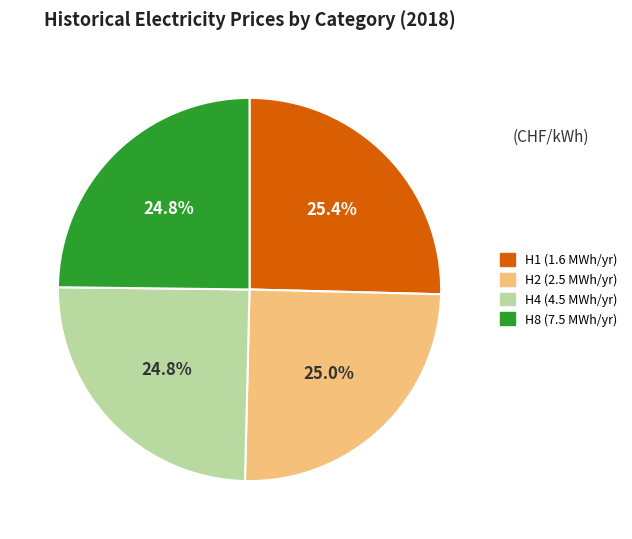

True or false: H2 (2.5 MWh/yr) accounts for 15% of the total.

False